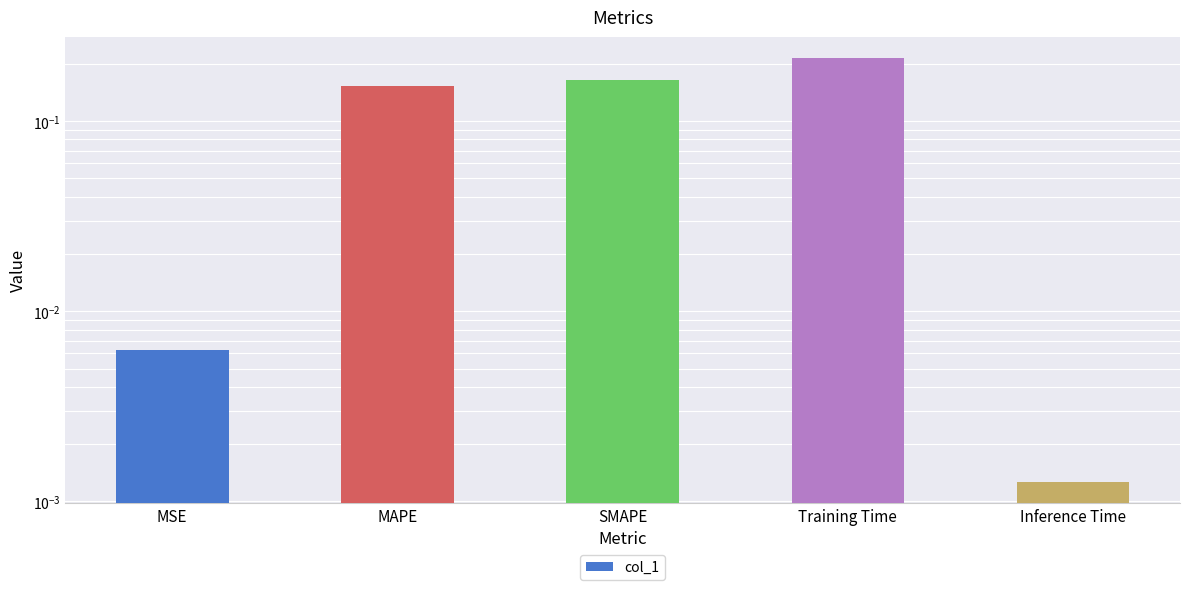

List the labels in order of value, largest first.

Training Time, SMAPE, MAPE, MSE, Inference Time